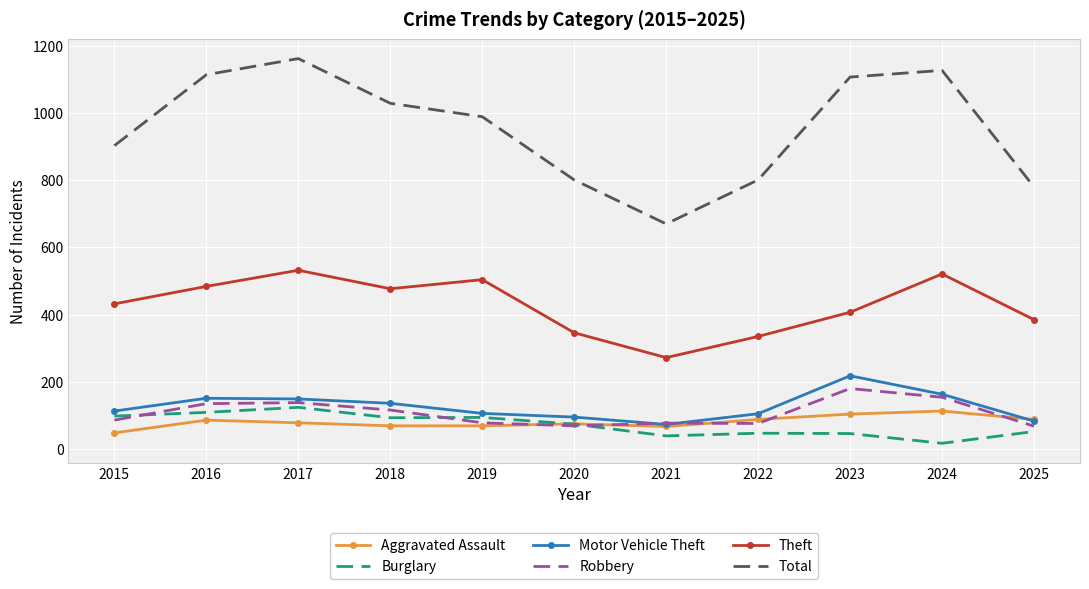

At which category does the chart reach its peak across all series?

2017